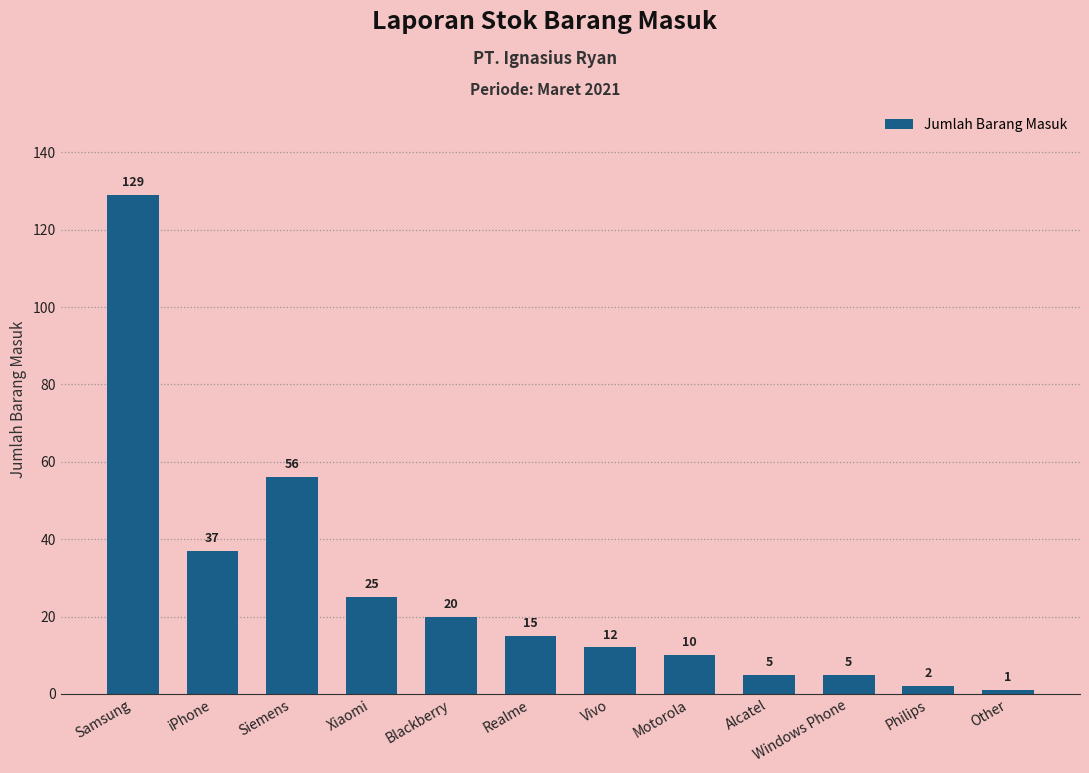

At which category does the chart reach its minimum across all series?

Other